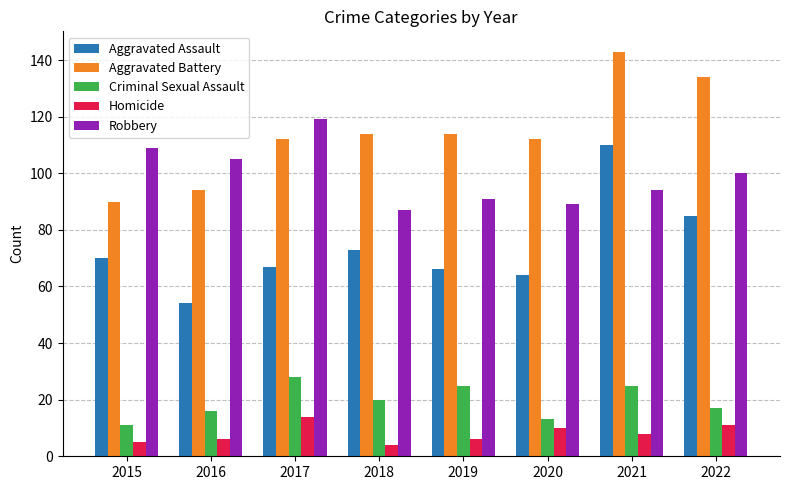

What is the value of the Robbery bar at the 7th from the left?

94